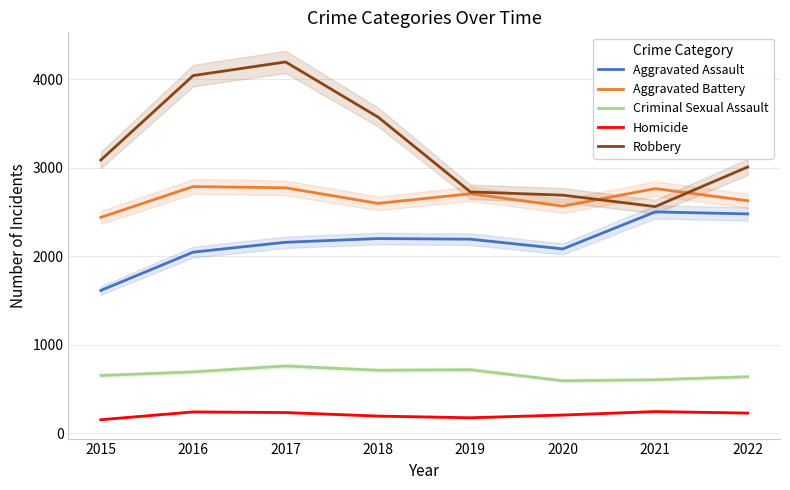

At how many categories does at least one series exceed 4064?

1